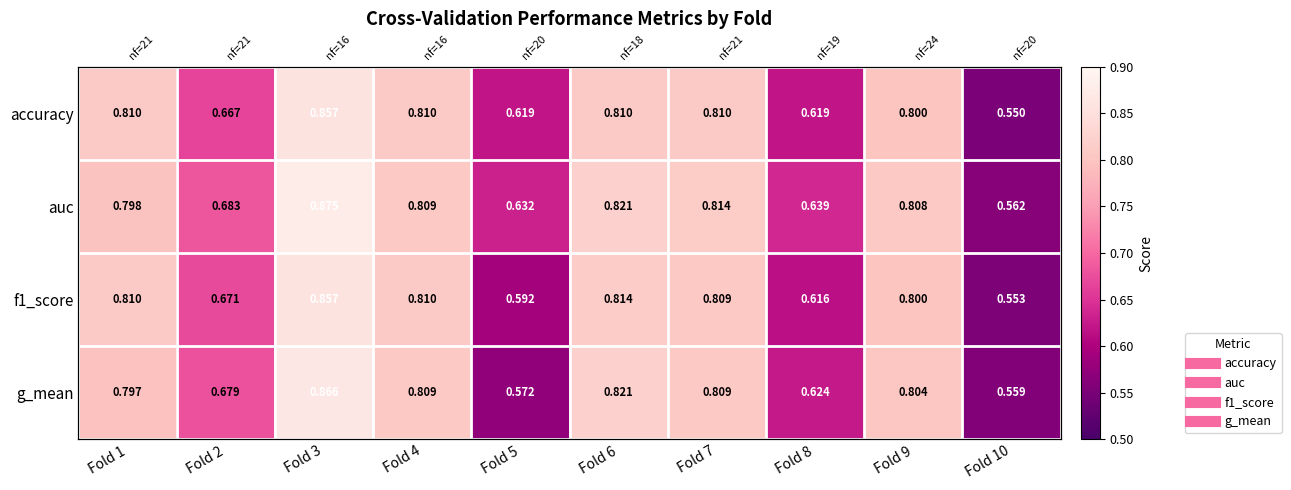

What is the maximum value shown in the chart?

0.9